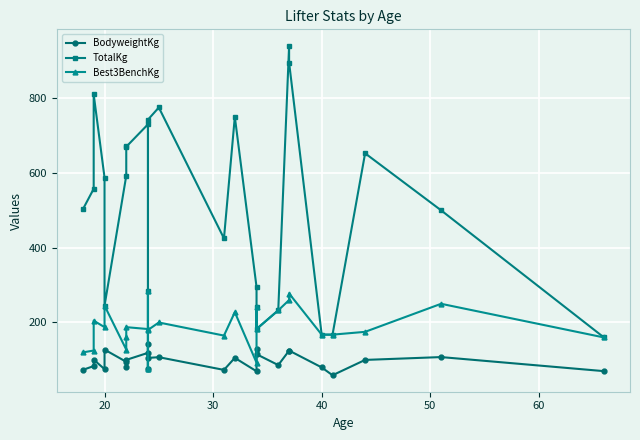

What is the difference between the maximum and second lowest values in the BodyweightKg series?

71.9